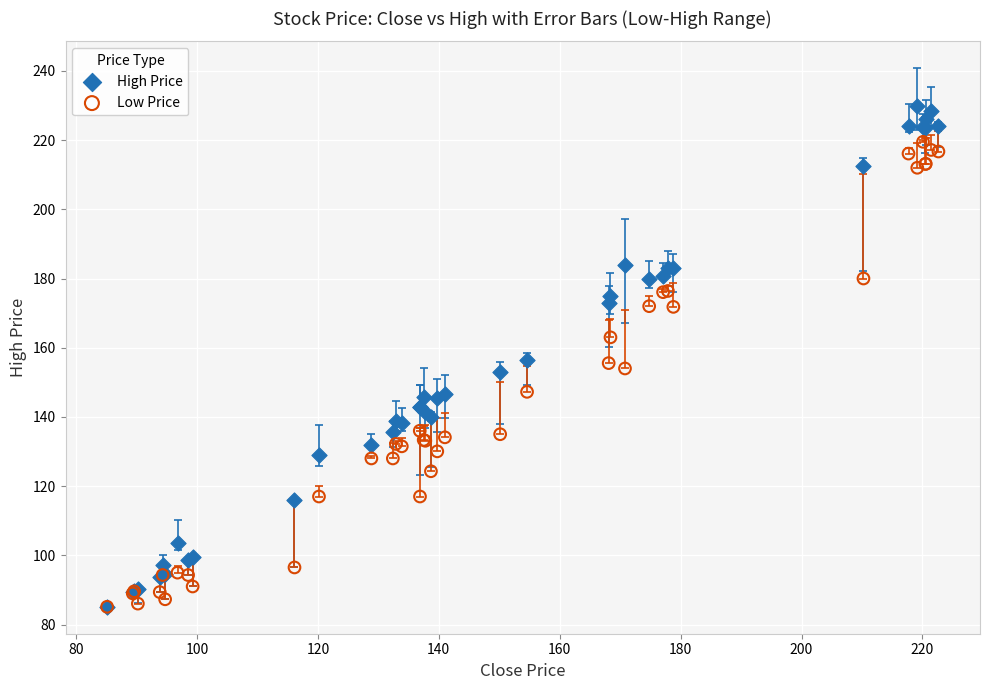

What are all the series names shown in the legend?

High Price, Low Price